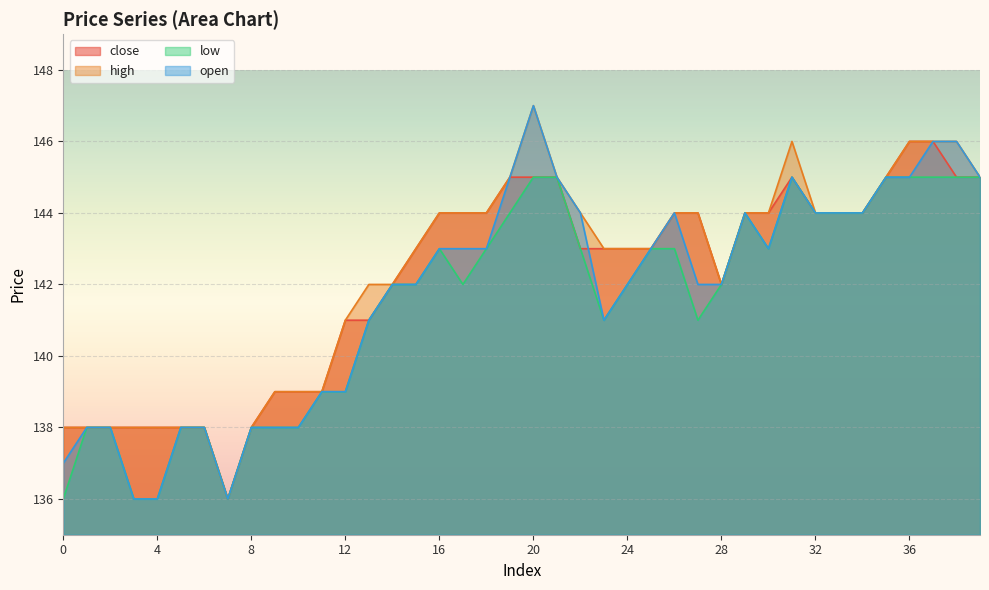

Is the value of close at 12 greater than the value of low at 1?

Yes